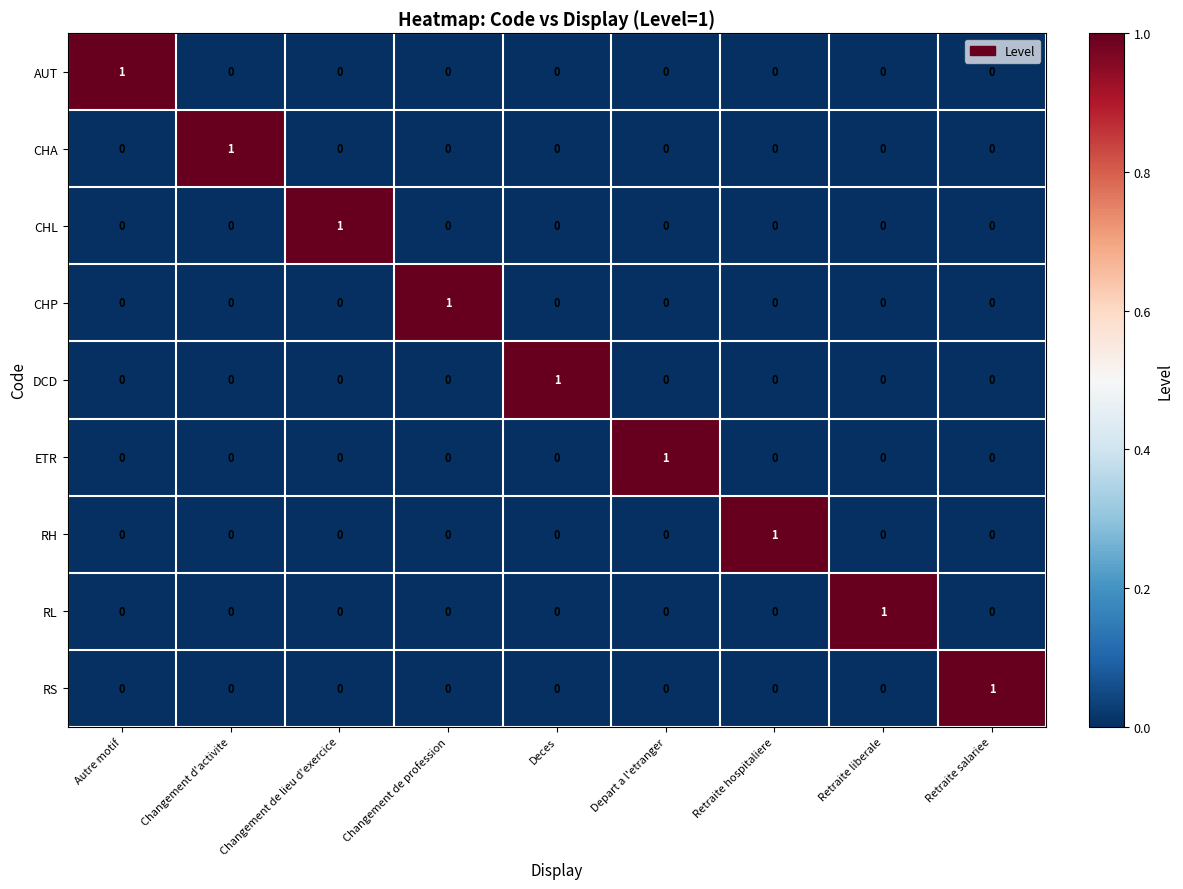

At how many categories does at least one series exceed 0?

9